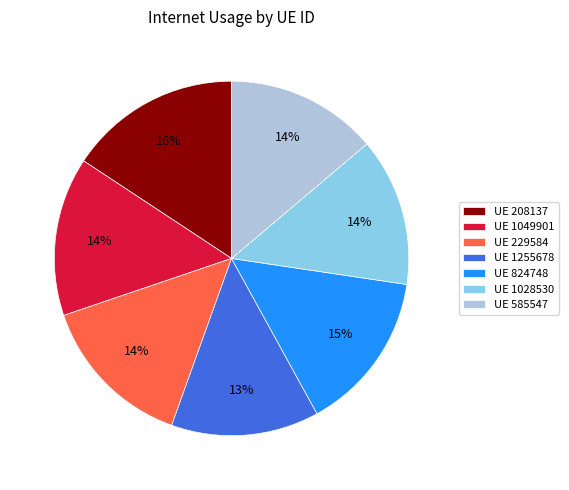

Is the sum of UE 1049901 and UE 585547 greater than half?

No